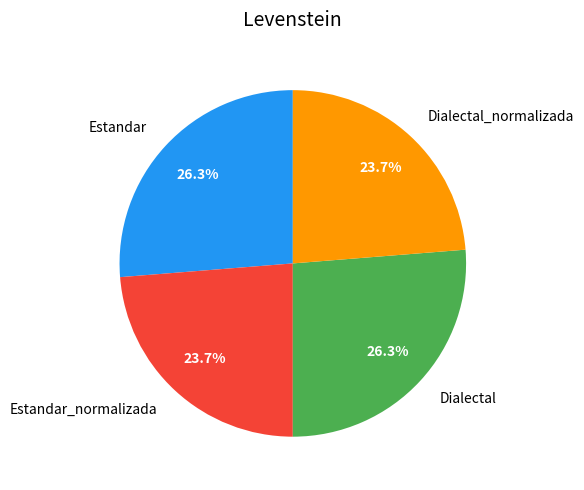

What is the ratio of the value at Dialectal to the value at Estandar_normalizada?

1.1